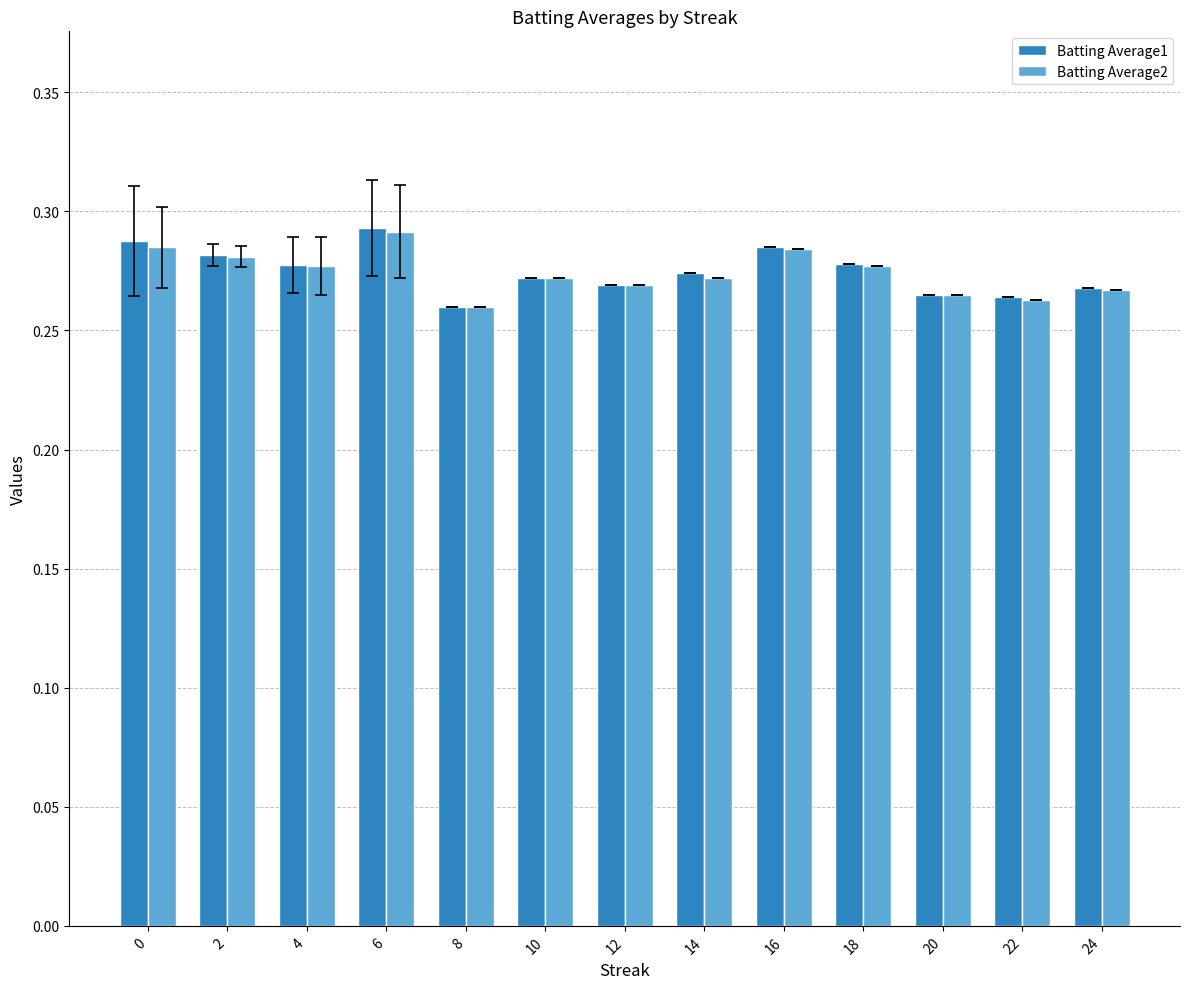

Is the value of Batting Average2 at 8 greater than the value of Batting Average1 at 18?

No